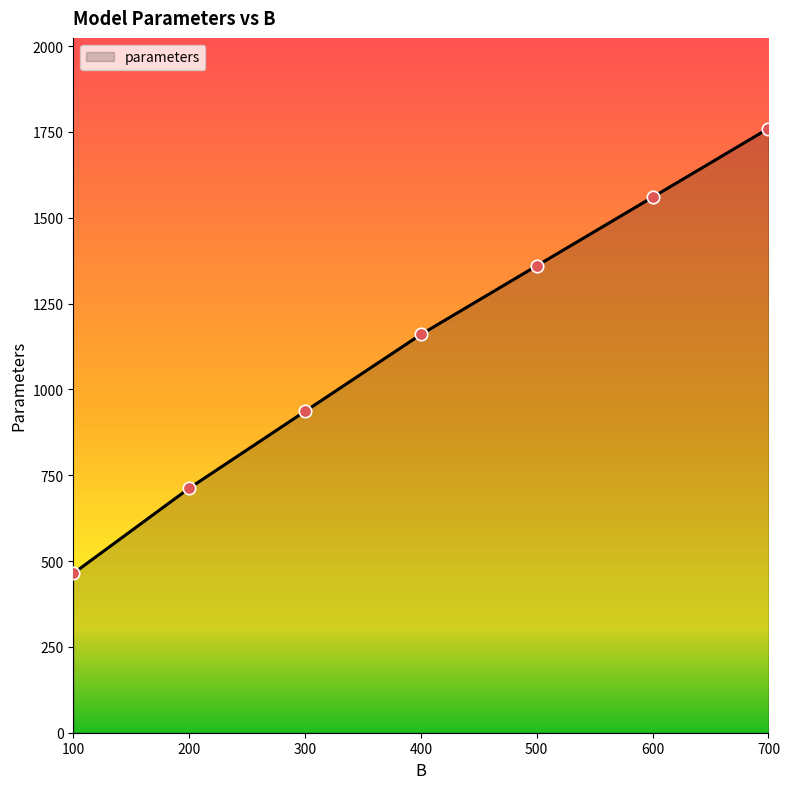

Which has a higher value, 700 or 400?

700